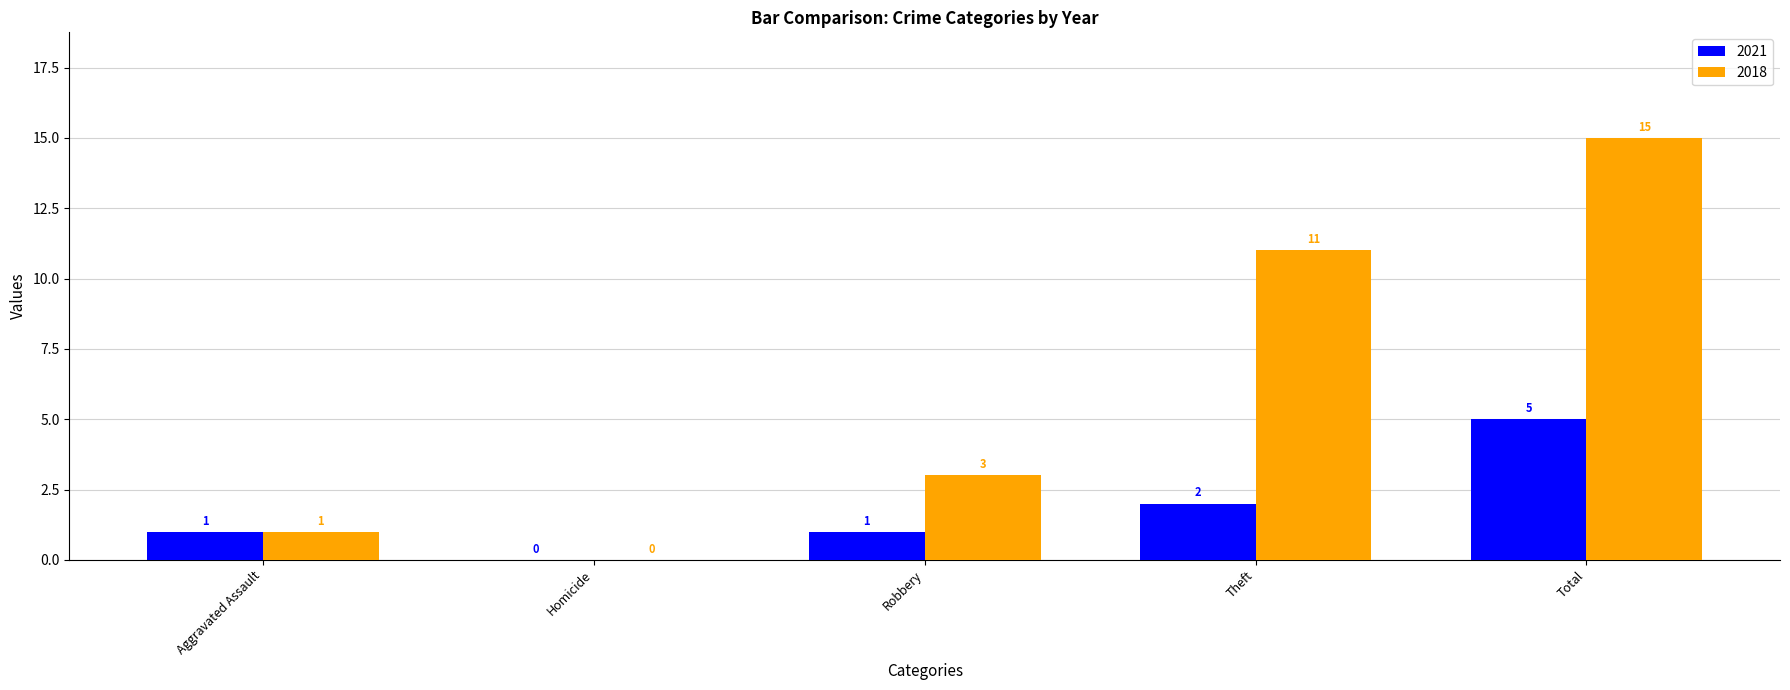

What is the sum of all 2018 values?

30